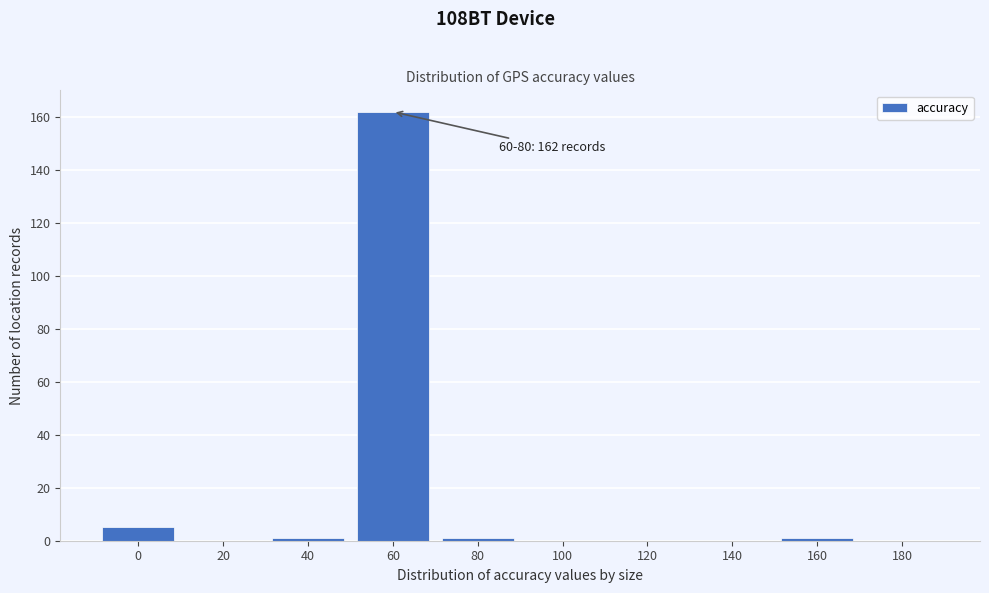

Reading left to right, transcribe all the data shown in this chart.

0=5	20=0	40=1	60=162	80=1	100=0	120=0	140=0	160=1	180=0